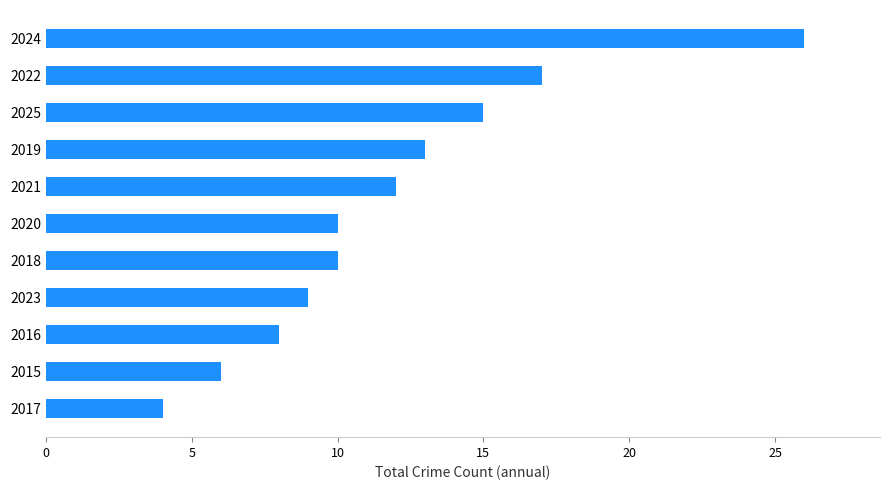

What is the change in value from 2016 to 2023?

+1